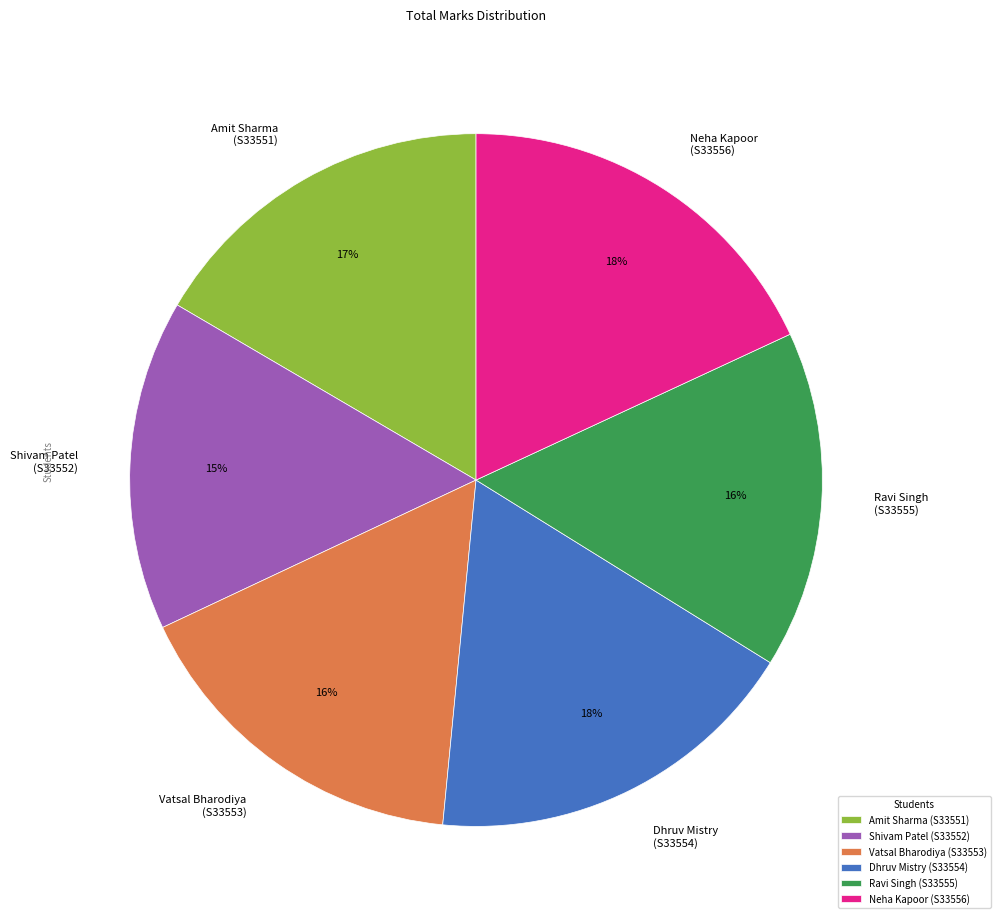

How many segments does this pie chart have?

6